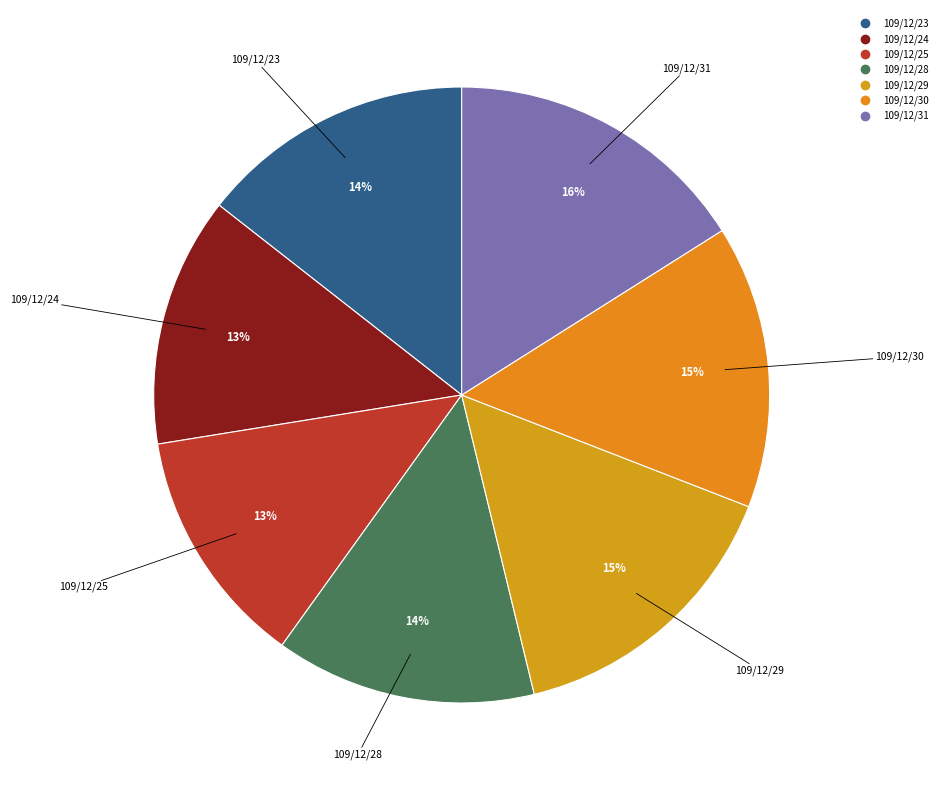

To the nearest percent, what is the difference between the largest and smallest slice percentages?

3%